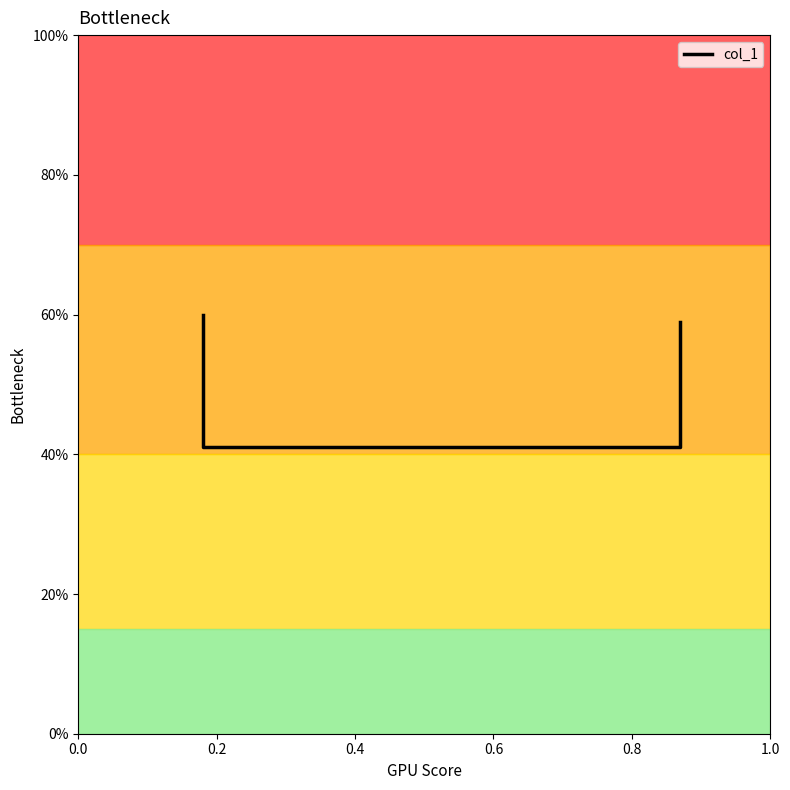

What is the change in value from 0.0 to 0.4?

-0.2